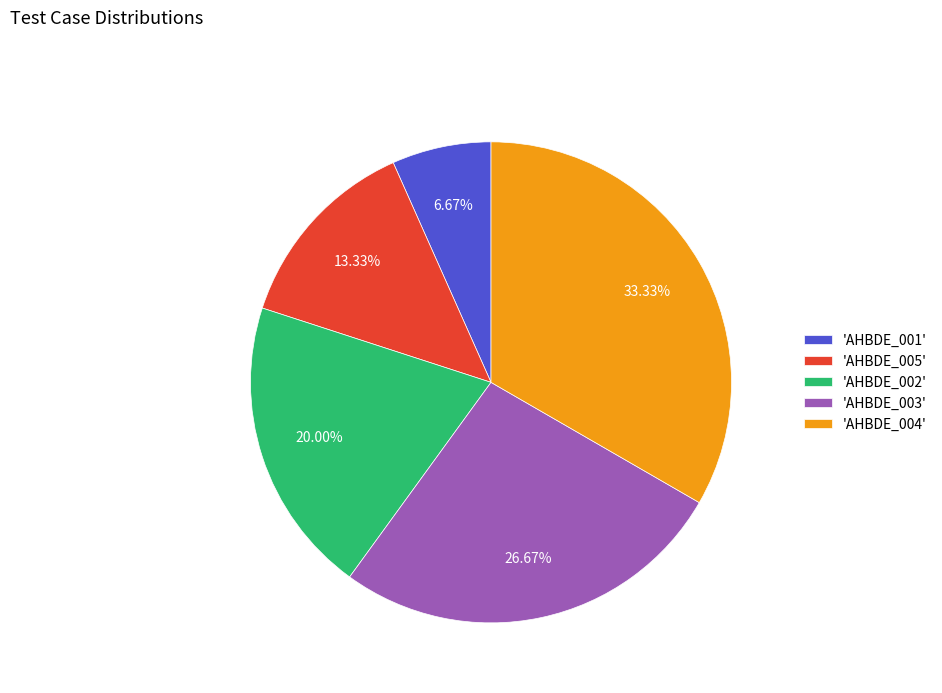

Between 'AHBDE_005' and 'AHBDE_003', which is larger?

'AHBDE_003'